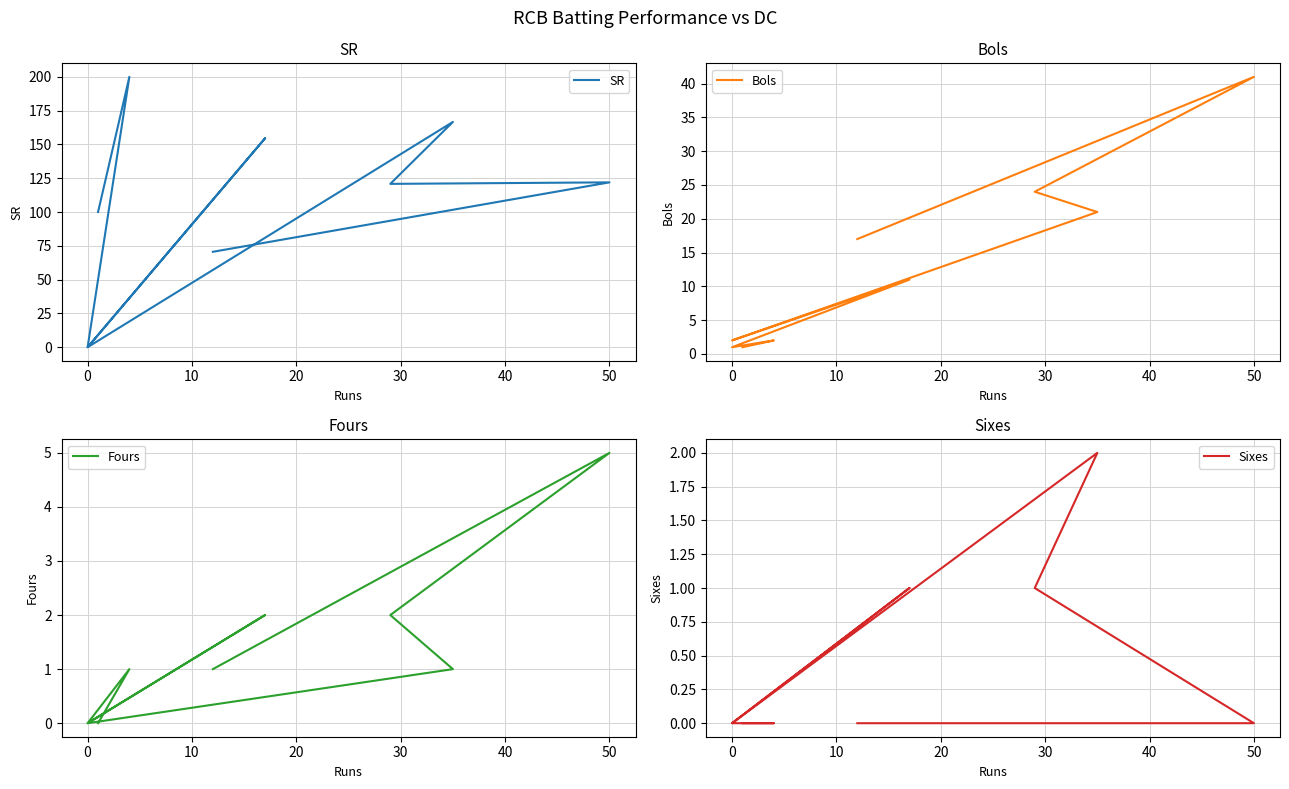

What is the difference between the Fours values at 0 and 50?

5.0